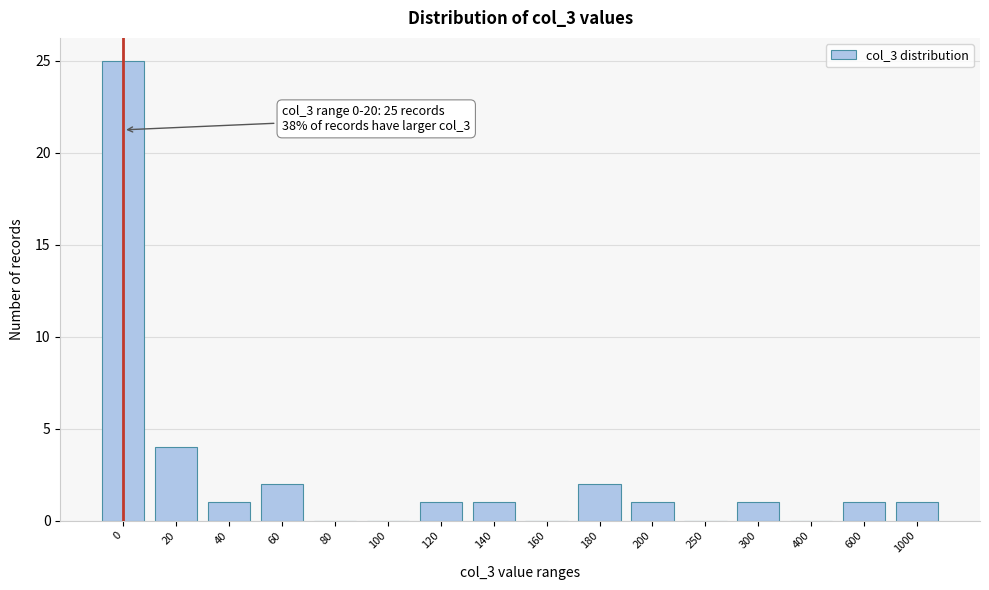

Reading right to left, extract all data points from this chart.

1000=1	600=1	400=0	300=1	250=0	200=1	180=2	160=0	140=1	120=1	100=0	80=0	60=2	40=1	20=4	0=25